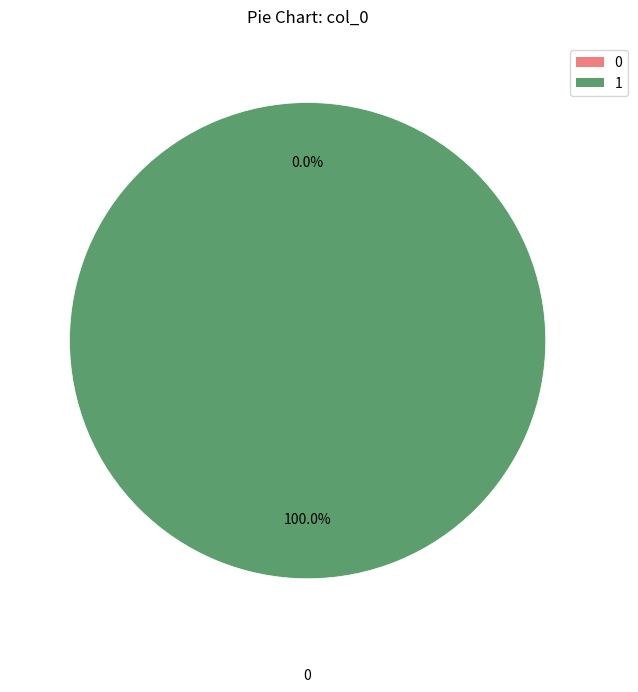

Which category accounts for the majority?

1